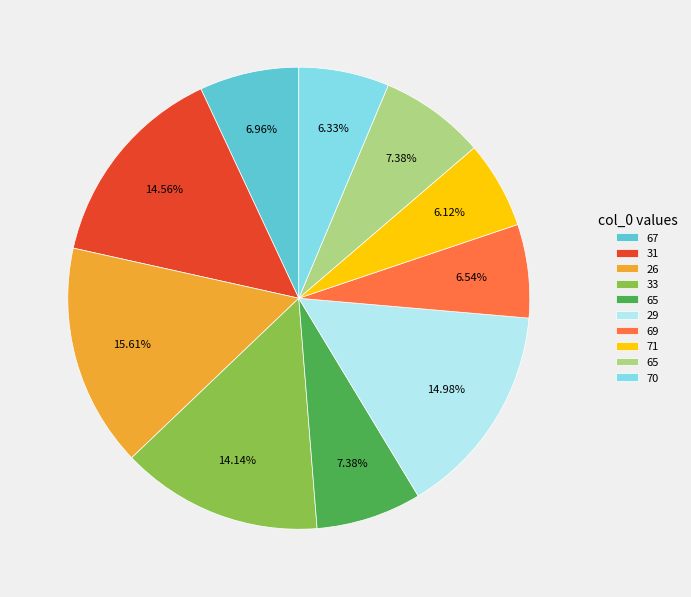

Is there a majority slice in this chart?

No